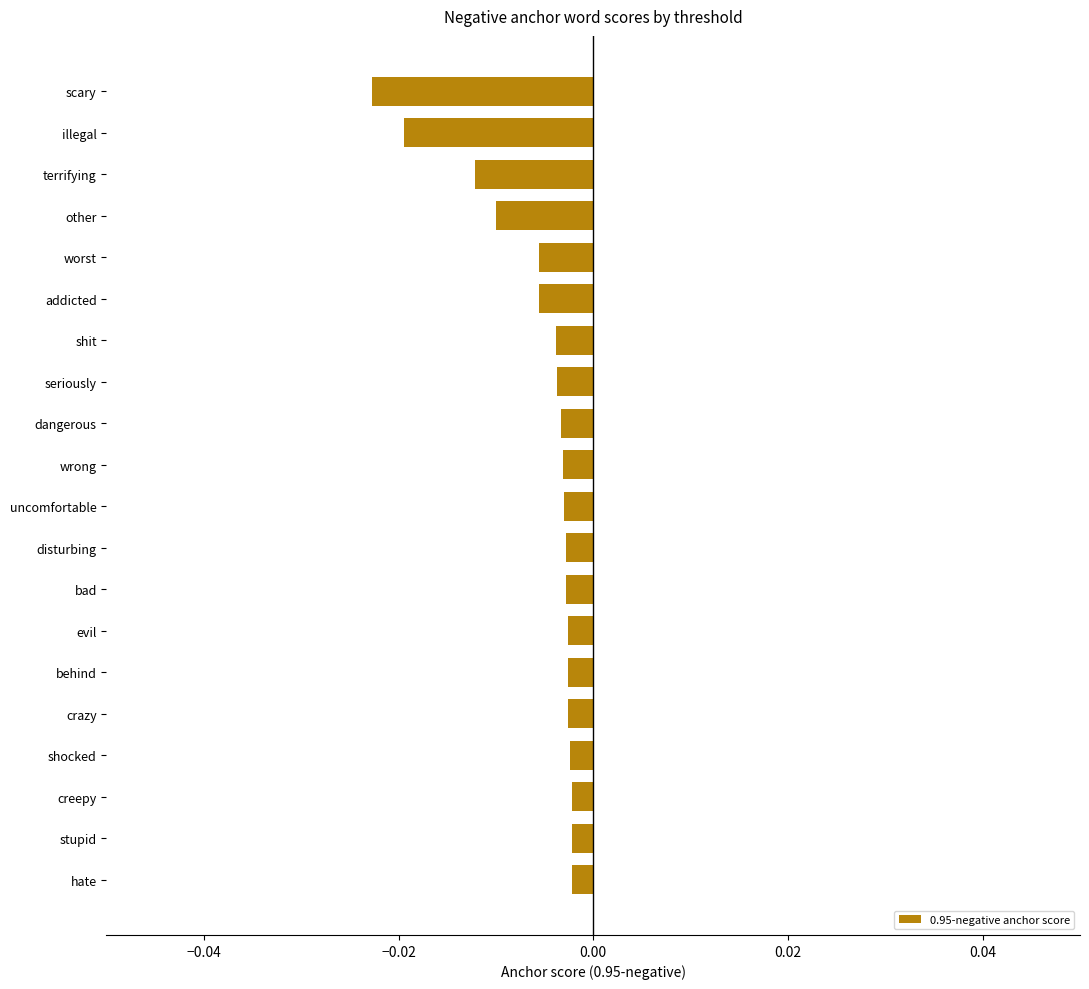

Which label corresponds to the smallest value in the chart?

scary